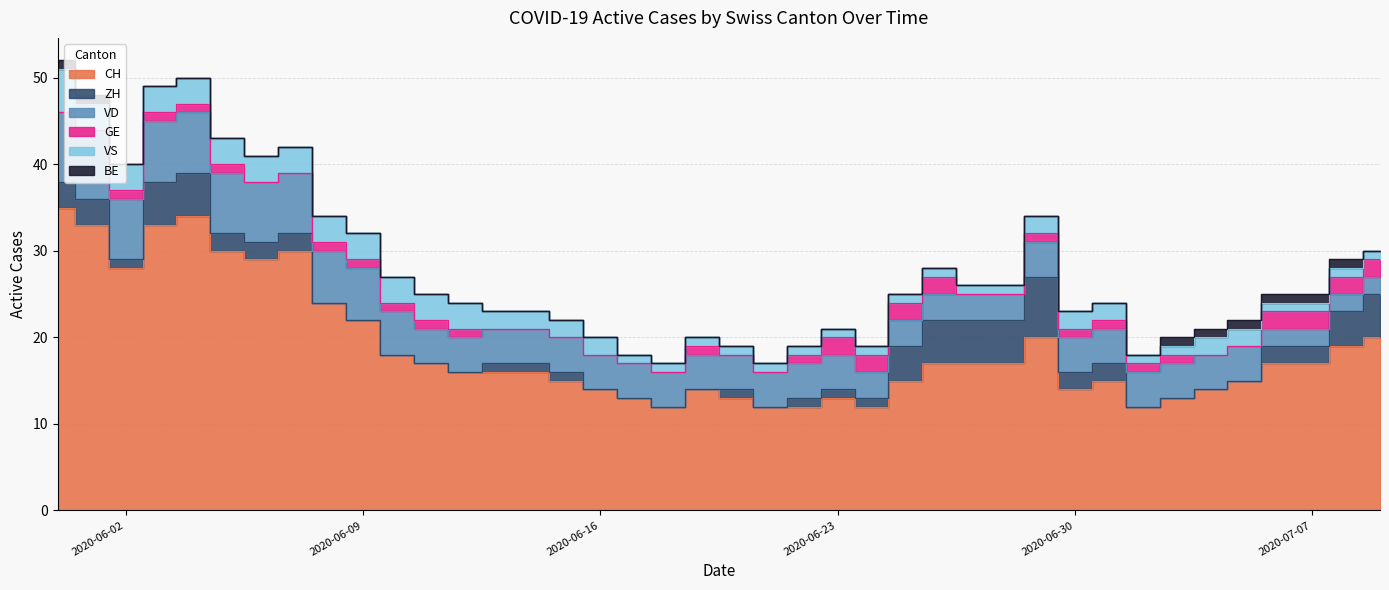

True or false: VS and ZH intersect in this chart.

True